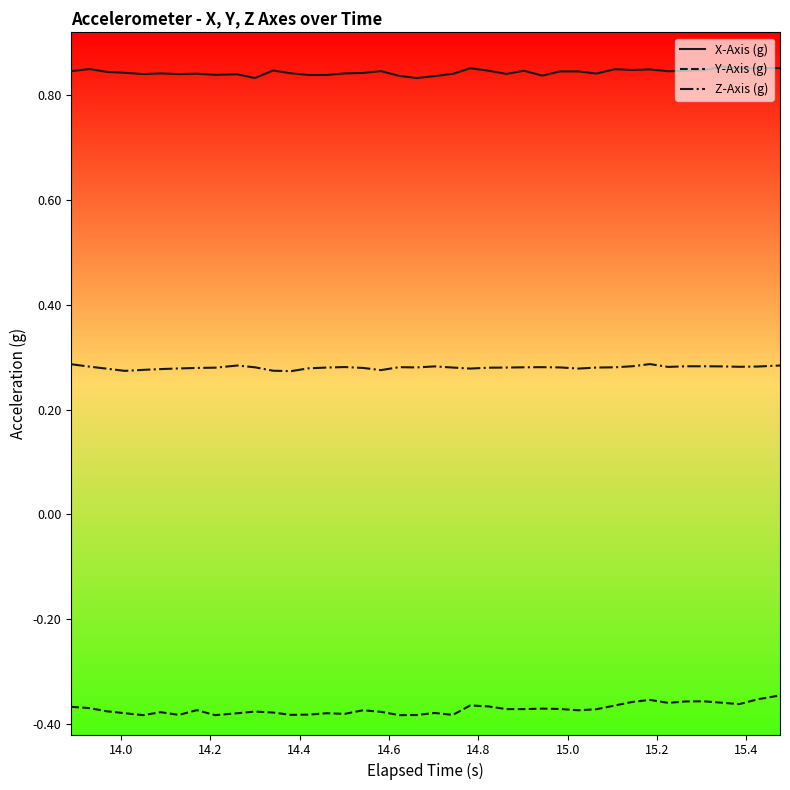

Which series has the largest total across all categories?

X-Axis (g)